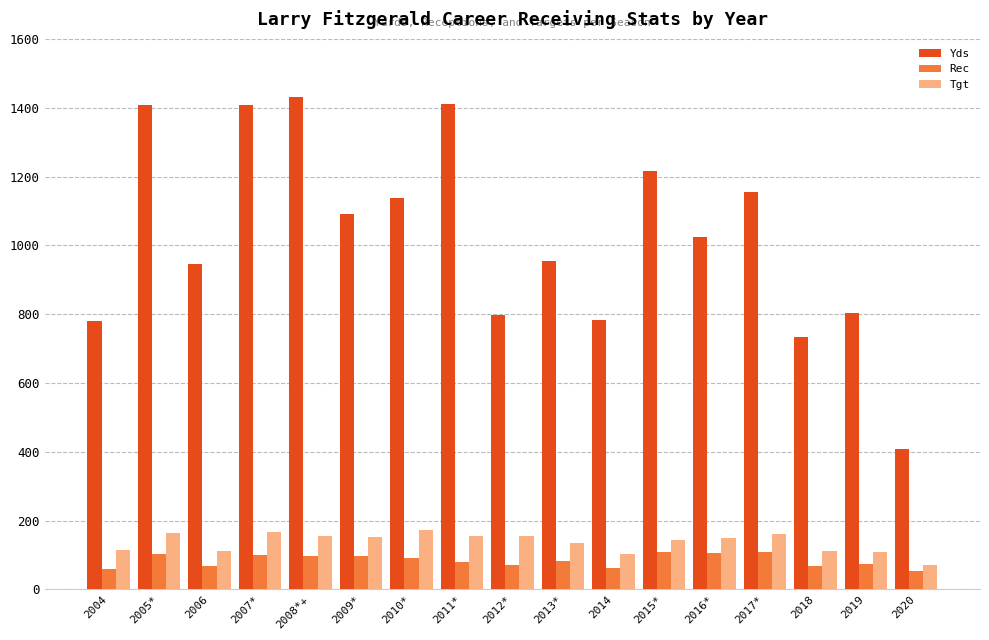

What is the total value across all series at 2005*?

1677